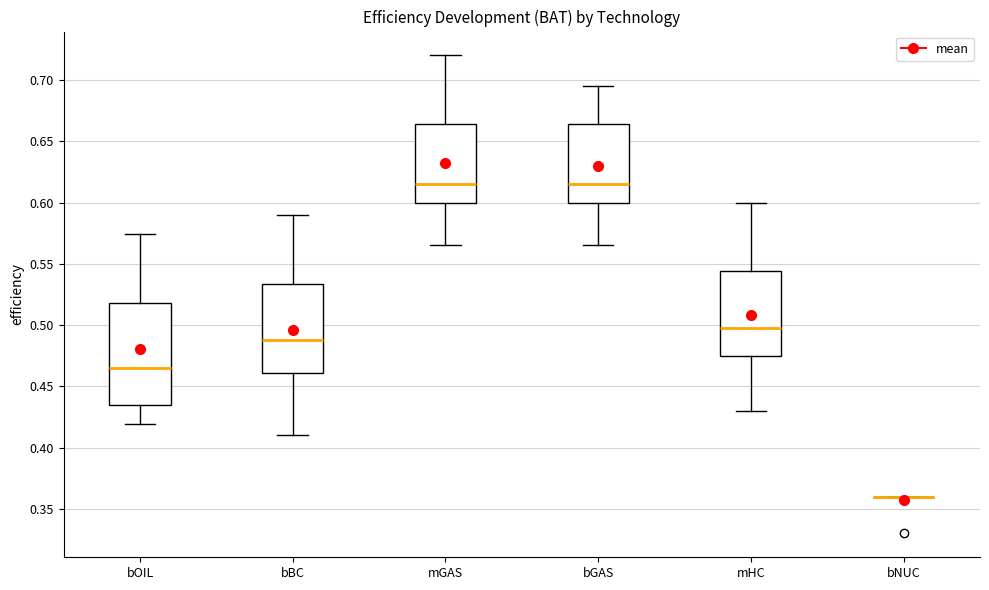

Reading left to right, transcribe this box plot: for each box, give where its median line is, the range the box spans, and where its two whiskers end, as read against the y-axis. The values are not printed on the chart, so give them approximately, as read against the axis.

bOIL: median 0.465, box 0.435 to 0.520, whiskers 0.420 to 0.575
bBC: median 0.490, box 0.460 to 0.535, whiskers 0.410 to 0.590
mGAS: median 0.615, box 0.600 to 0.665, whiskers 0.565 to 0.720
bGAS: median 0.615, box 0.600 to 0.665, whiskers 0.565 to 0.695
mHC: median 0.500, box 0.475 to 0.545, whiskers 0.430 to 0.600
bNUC: box collapsed to a line at 0.360, whiskers 0.360 to 0.360